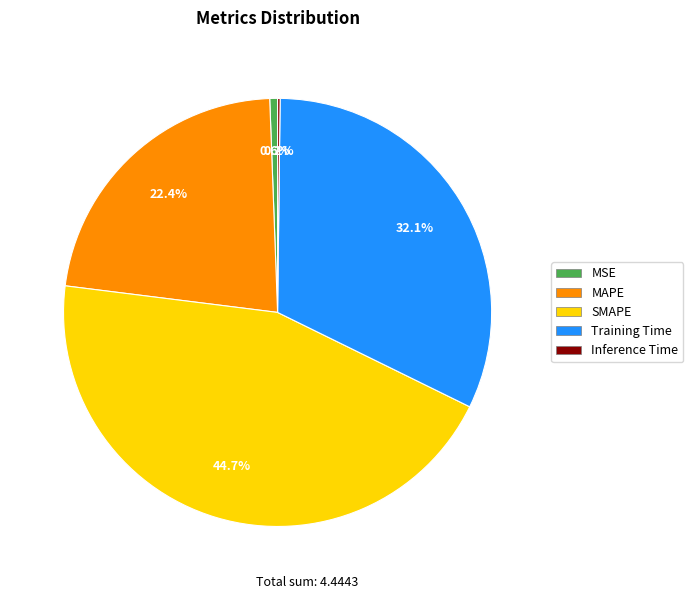

Which slice is the largest?

SMAPE